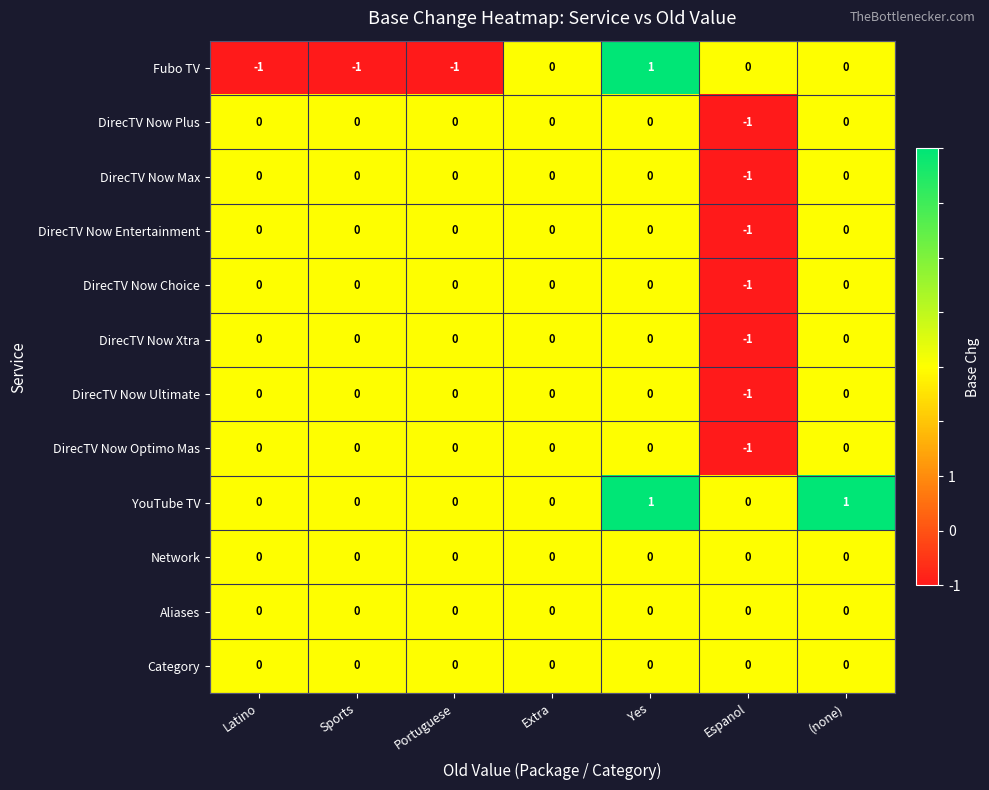

How many series are shown in this chart?

12